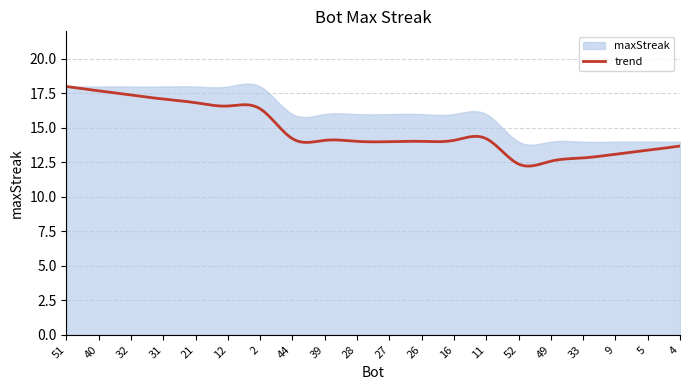

Count the number of categories in the chart.

300